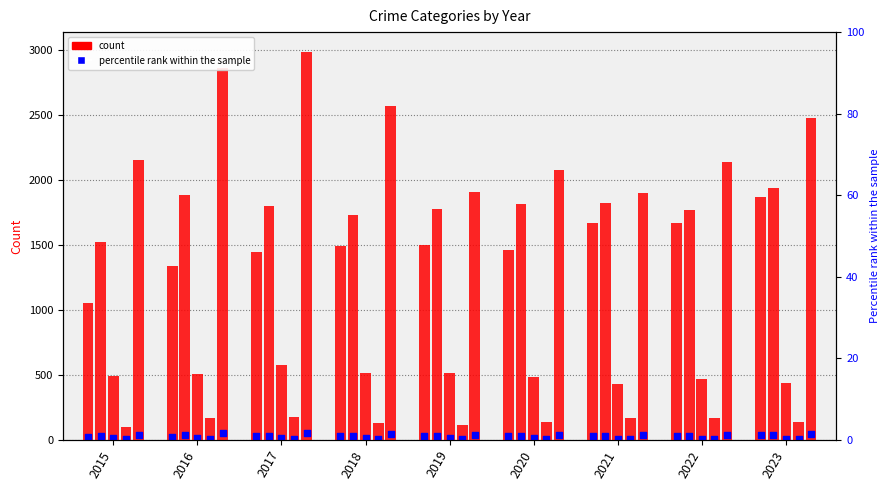

At which category is the sum across all series the highest?

2017